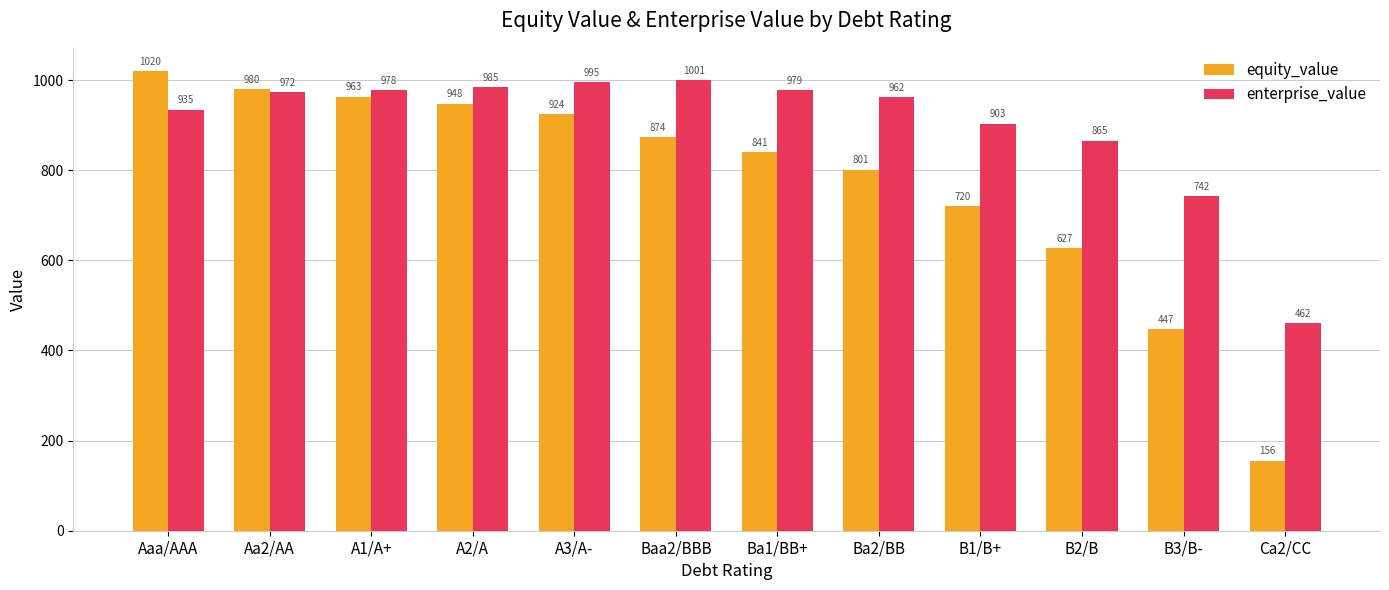

What value does the enterprise_value series have at Ca2/CC?

461.6